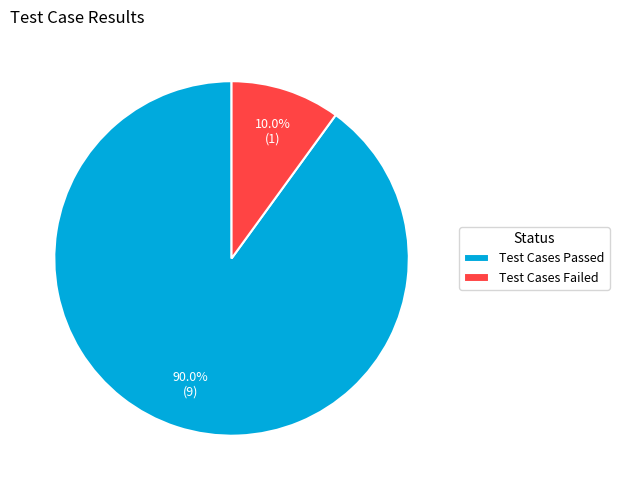

Is it true that Test Cases Passed is 90% of the pie?

True